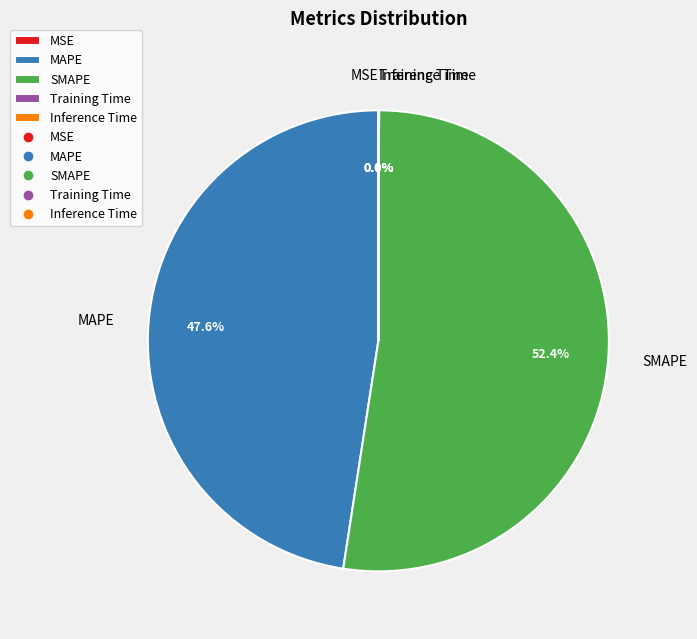

How much of the chart is everything except SMAPE?

47.6%